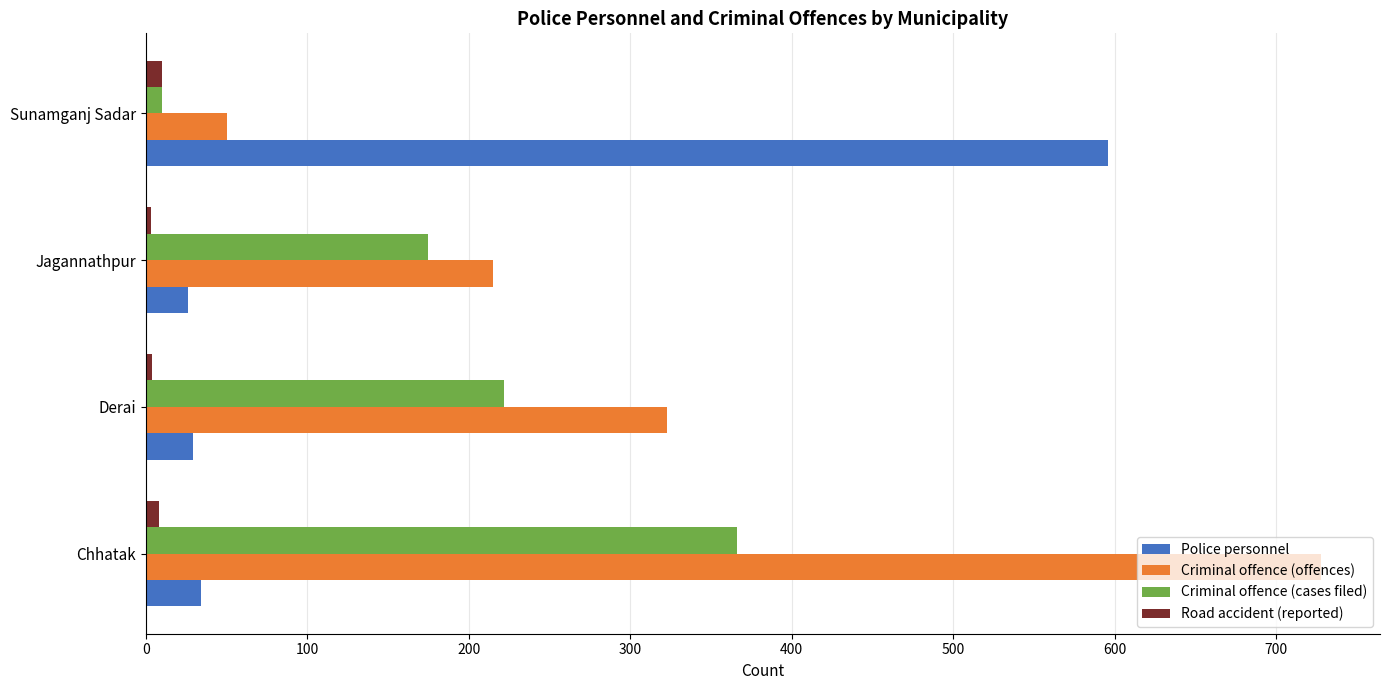

What is the minimum value shown in the chart?

3